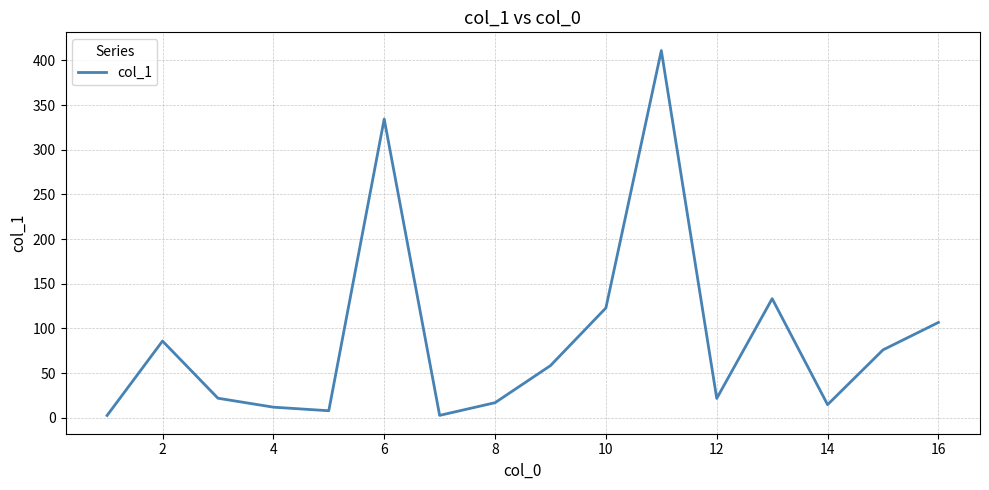

True or false: there are more than 2 points higher than both neighbors.

True